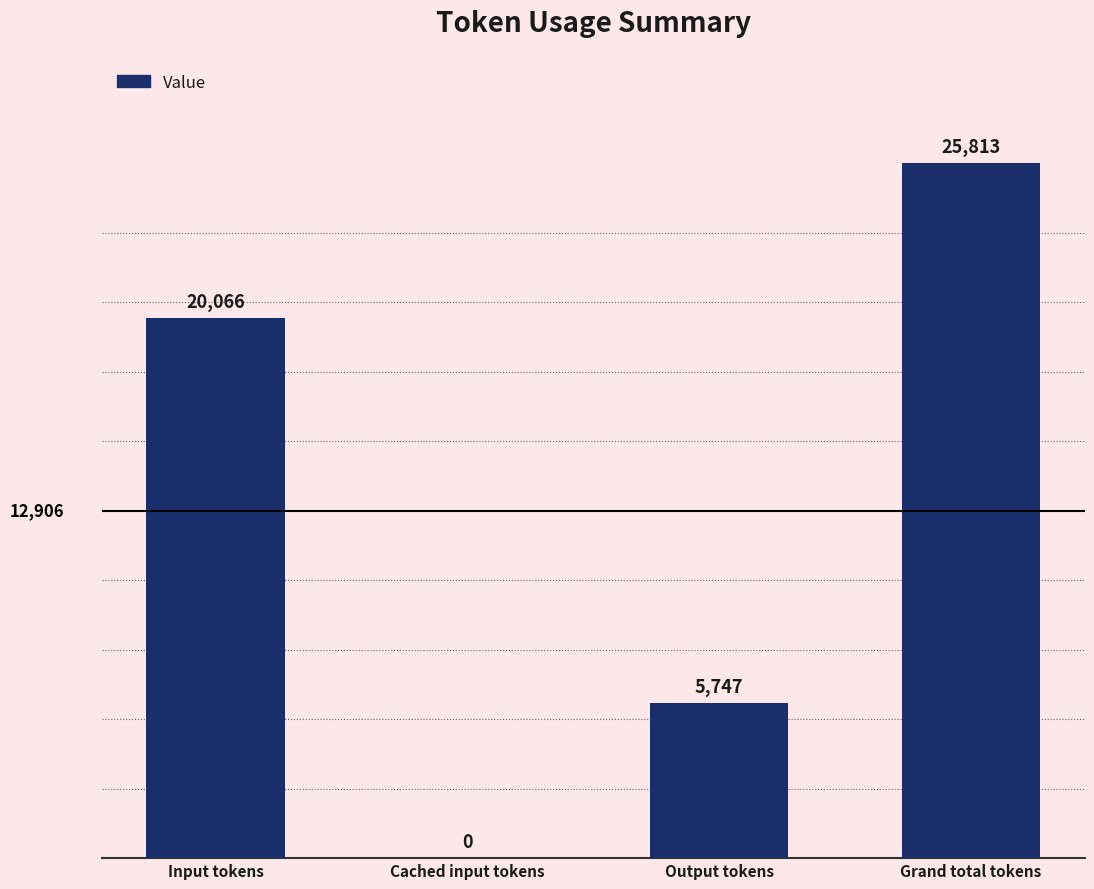

Reading left to right, extract all data points from this chart.

Input tokens=20066	Cached input tokens=0	Output tokens=5747	Grand total tokens=25813